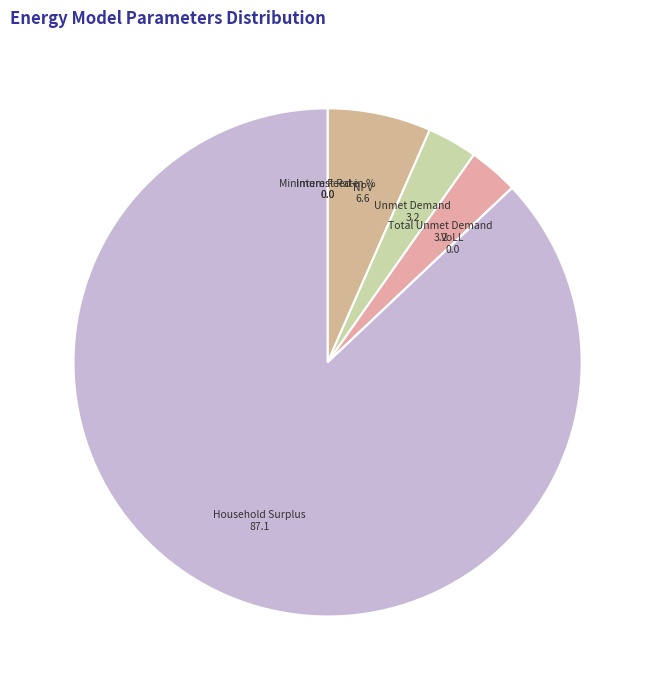

What is the largest slice in the pie chart?

Household Surplus